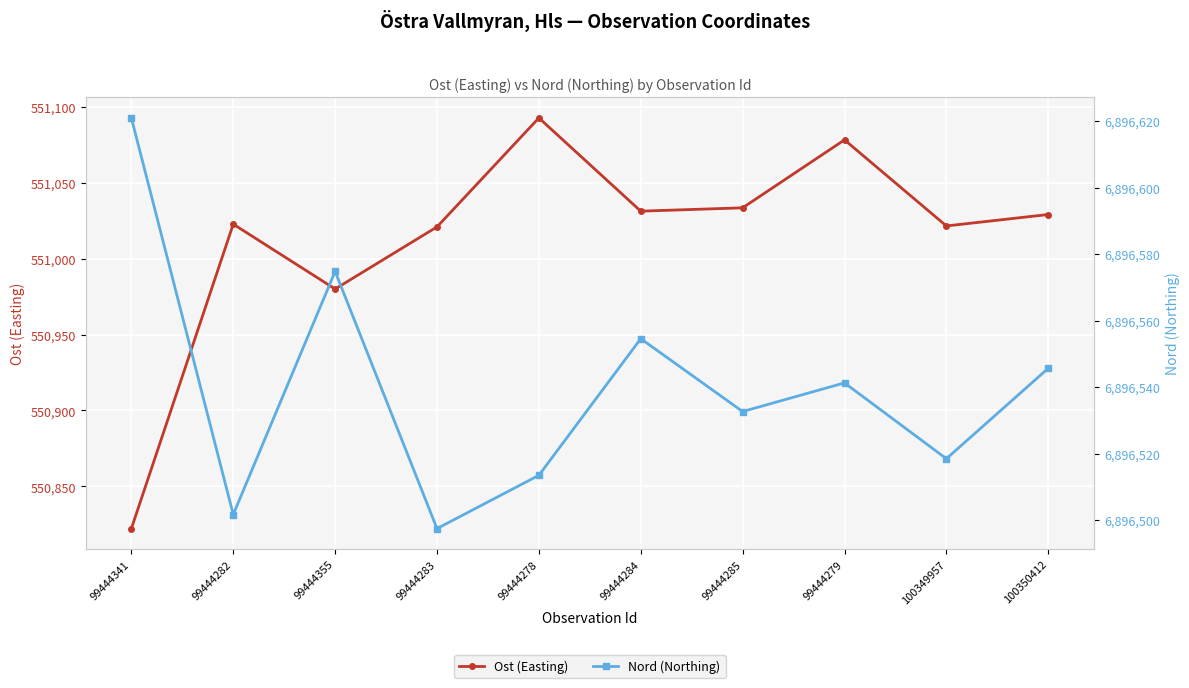

What is the label of the 9th point from the left?

100349957